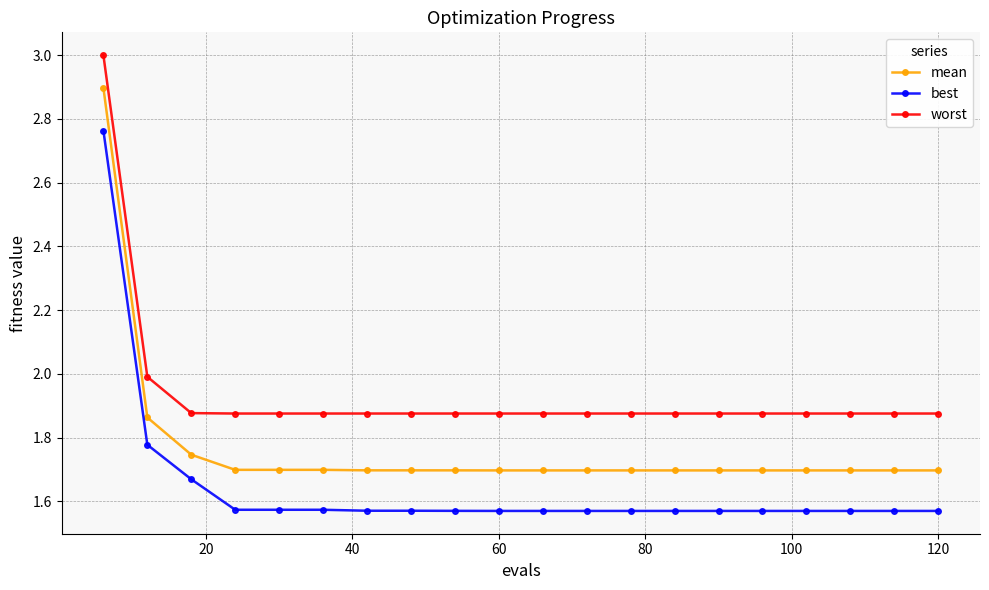

At how many categories does at least one series exceed 1?

20